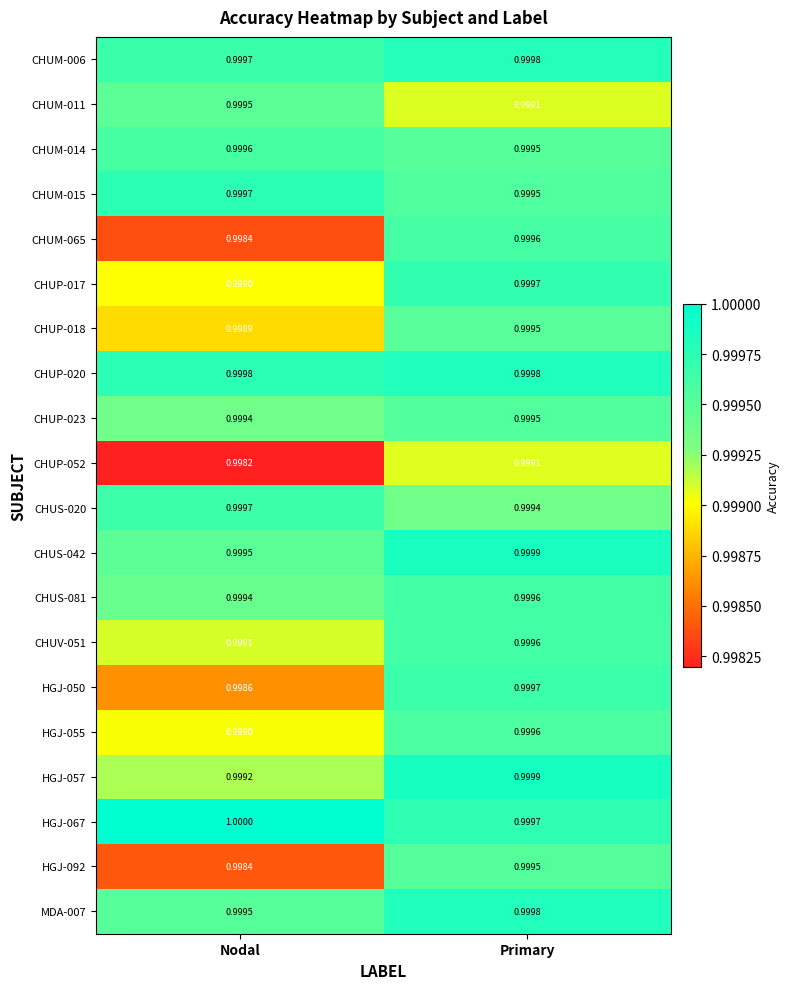

Which series changed the most between Nodal and Primary?

CHUM-065